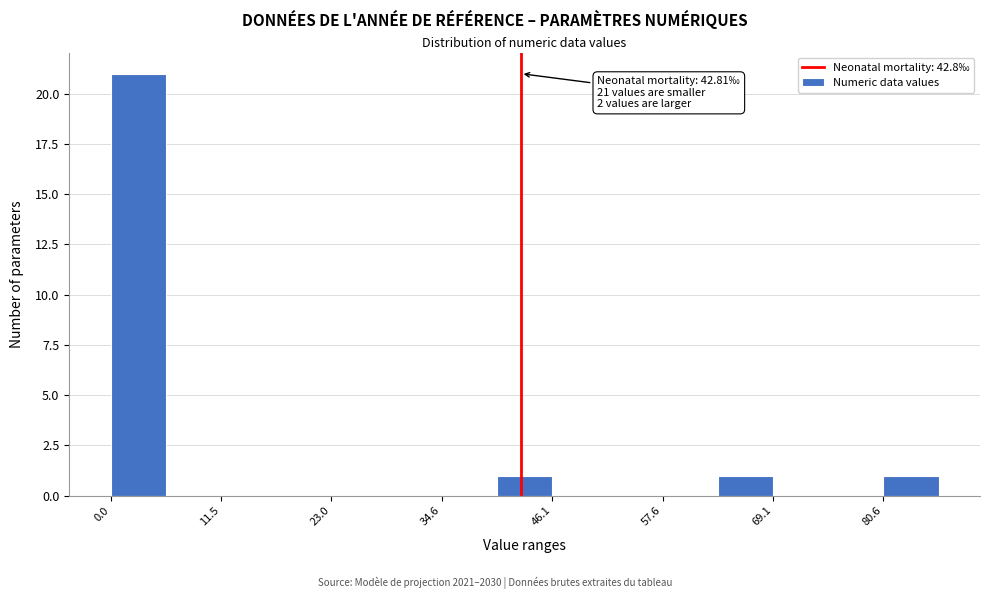

Around what value on the x-axis is the tallest bar? Give the approximate position of its centre, as read against the axis.

2